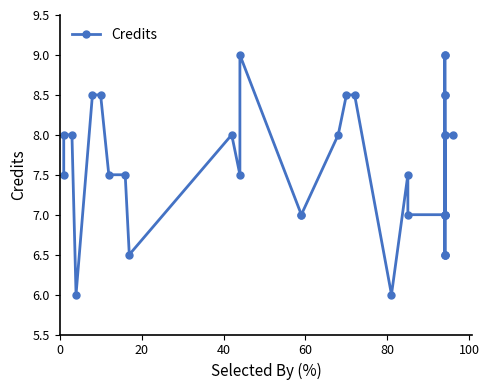

The value at 16 is 4.4. True or false?

False